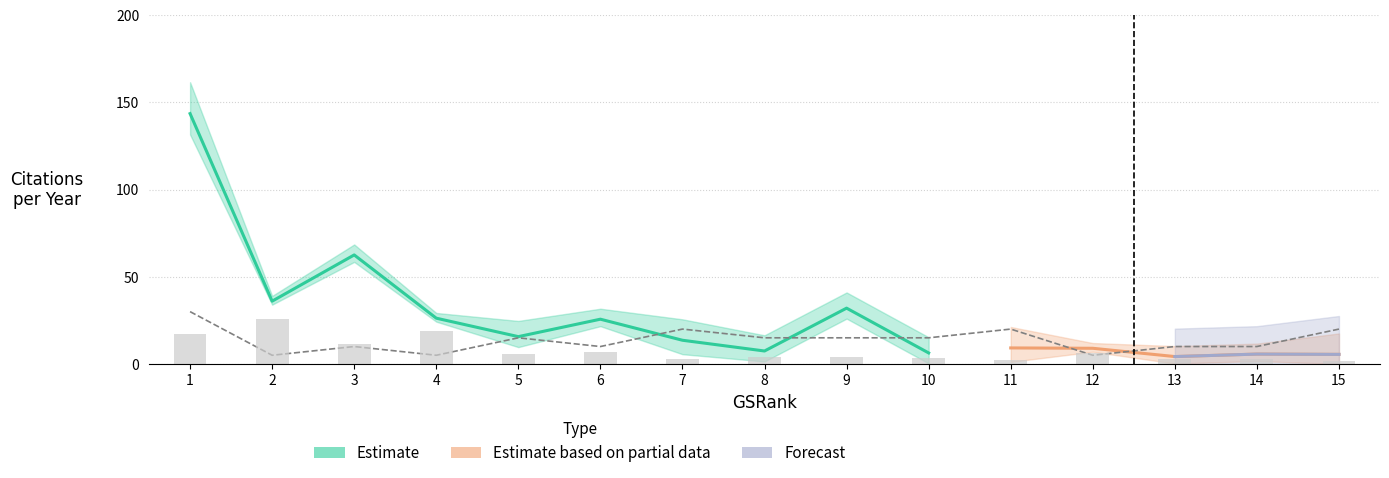

What is the difference between the CitesPerYear values at 12 and 8?

1.6